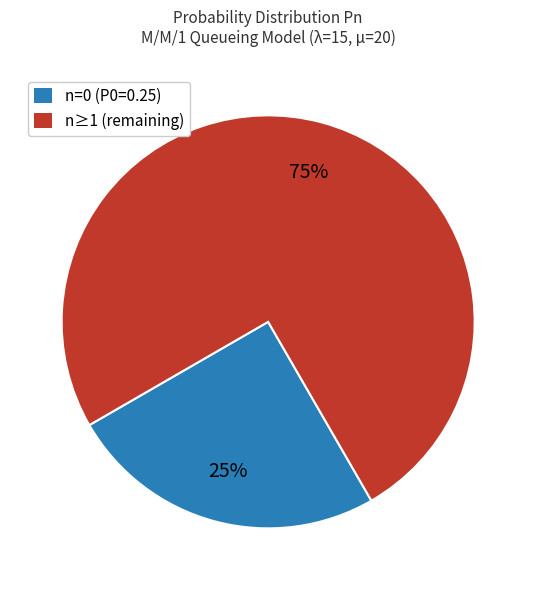

Do n=0 (P0=0.25) and n≥1 (remaining) together represent more than half of the pie?

Yes